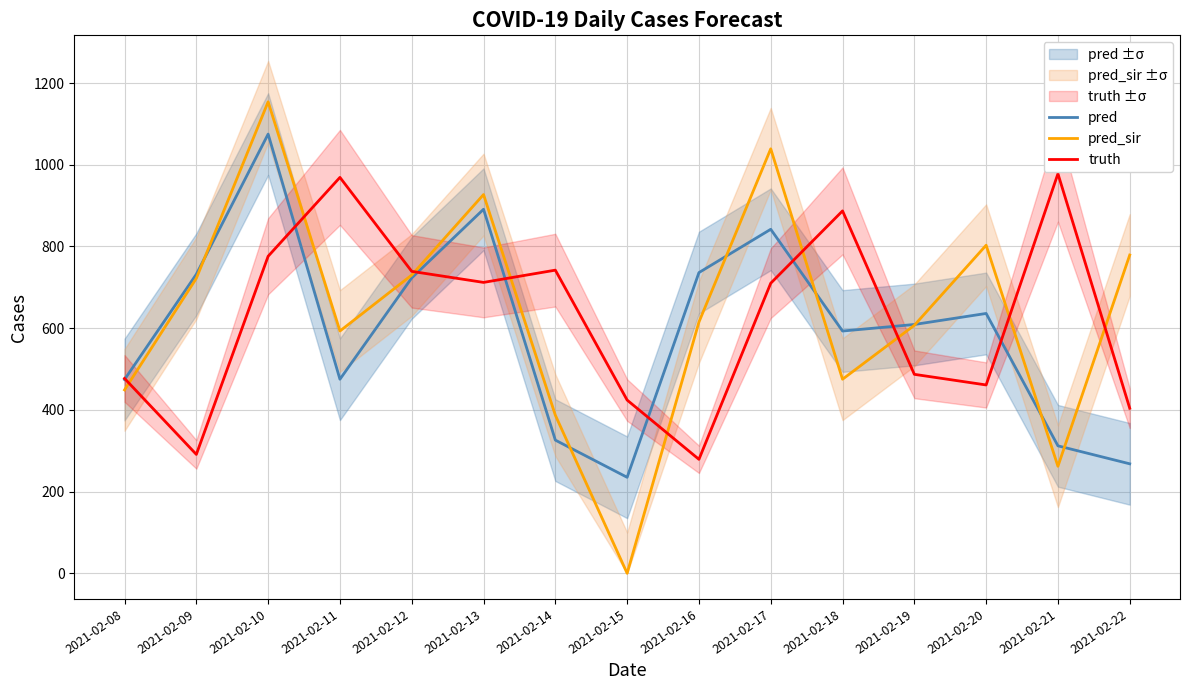

Rank the categories by truth value from highest to lowest.

2021-02-21, 2021-02-11, 2021-02-18, 2021-02-10, 2021-02-14, 2021-02-12, 2021-02-13, 2021-02-17, 2021-02-19, 2021-02-08, 2021-02-20, 2021-02-15, 2021-02-22, 2021-02-09, 2021-02-16